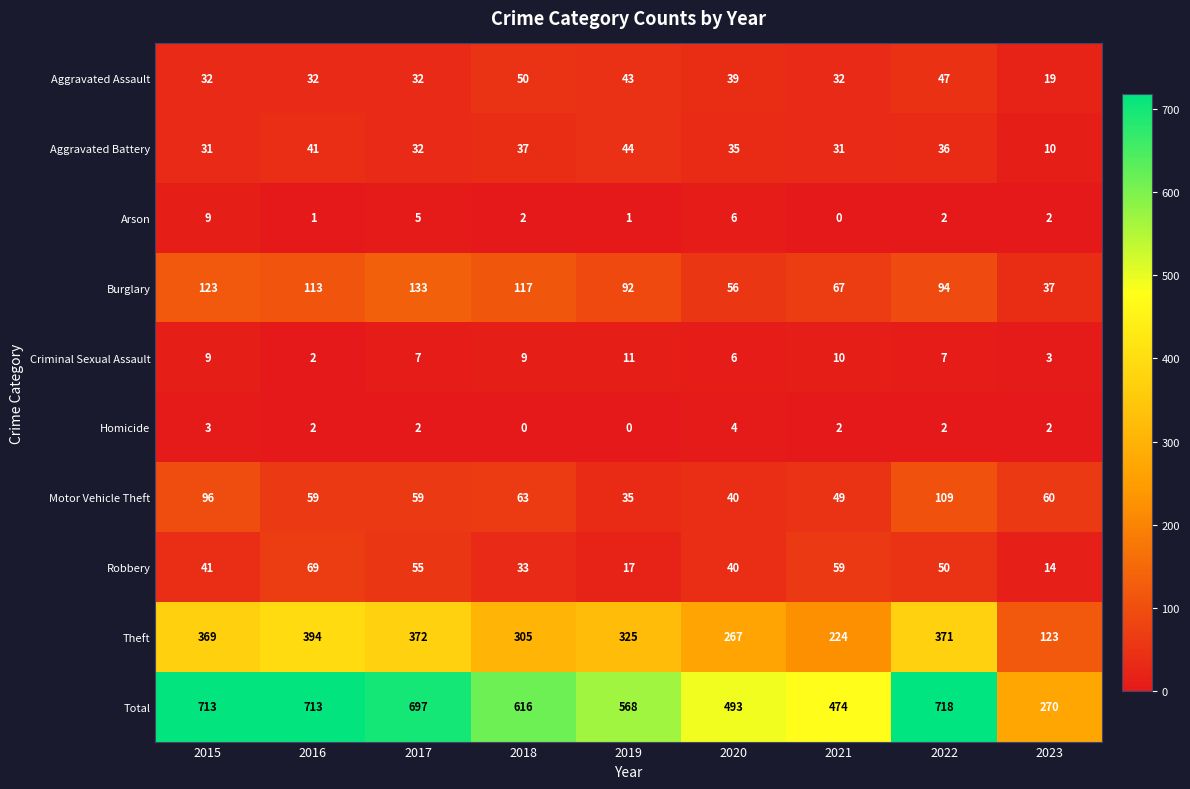

Is it true that Aggravated Battery equals 35 at 2020?

True